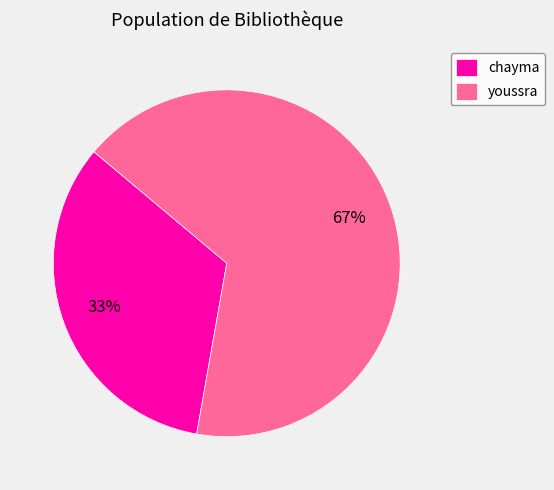

Combined, do chayma and youssra account for over 50%?

Yes